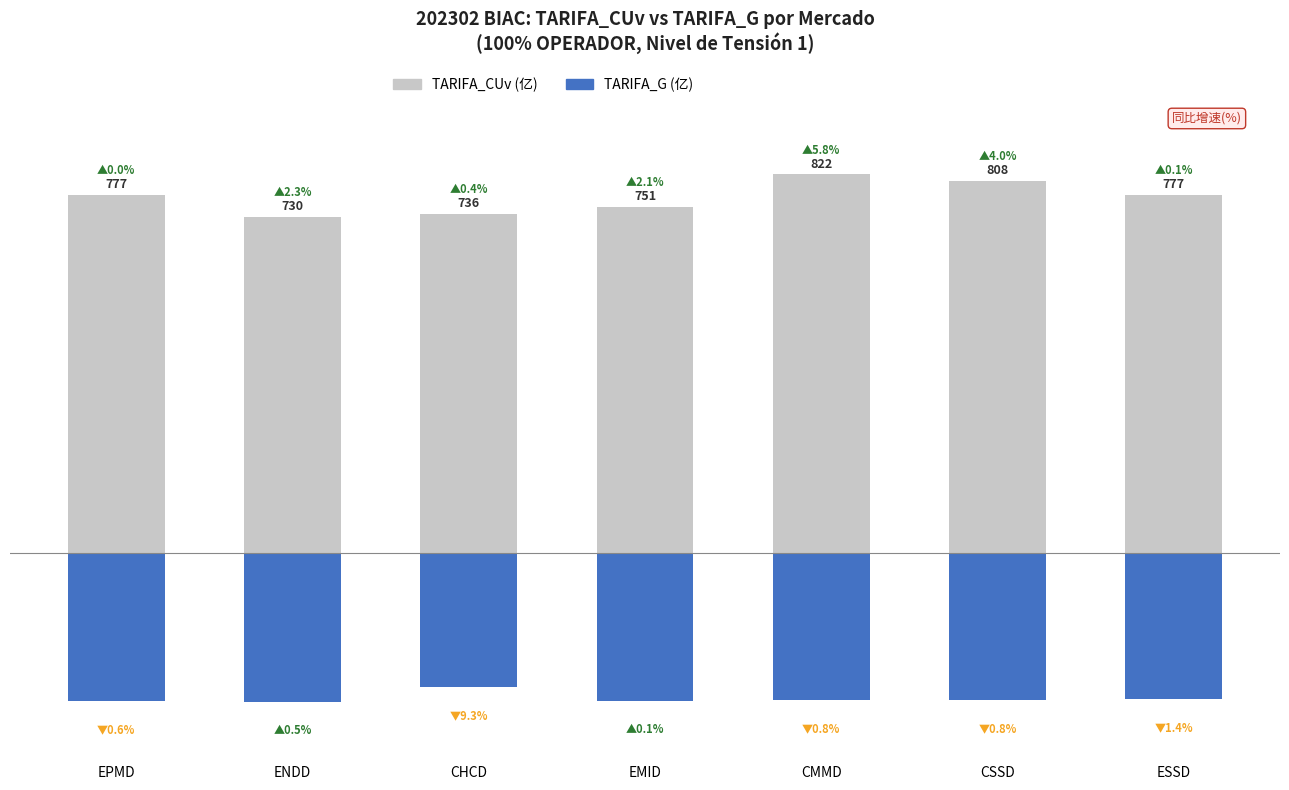

What position from the right is CMMD?

3